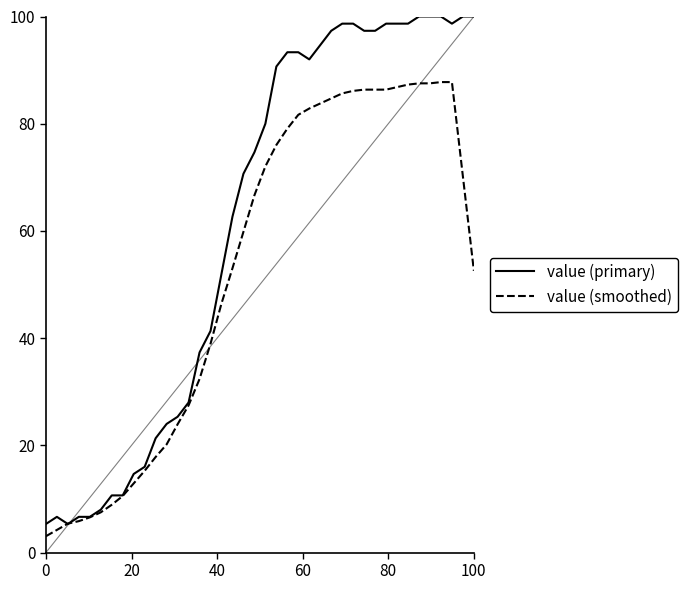

At how many categories does at least one series exceed 86?

19